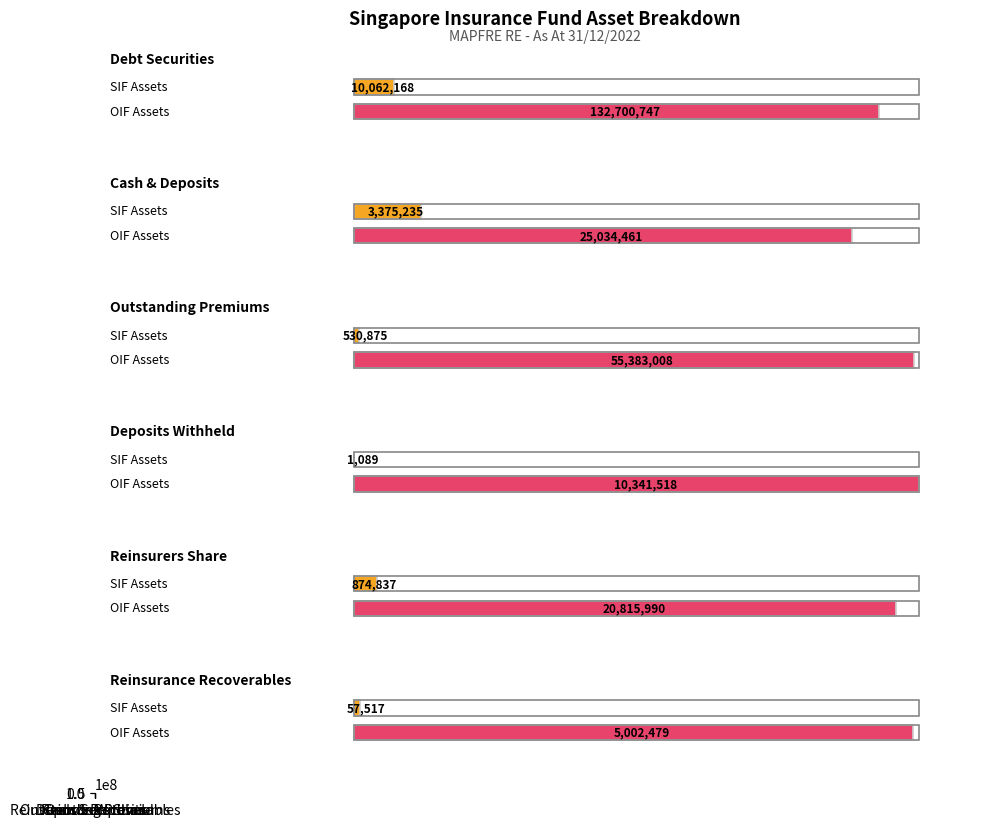

Are the bars grouped side by side (vs. stacked)?

No